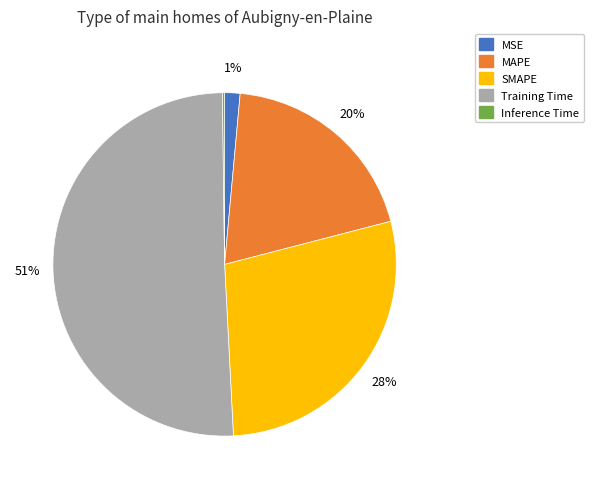

The SMAPE slice represents 28% of the pie. True or false?

True